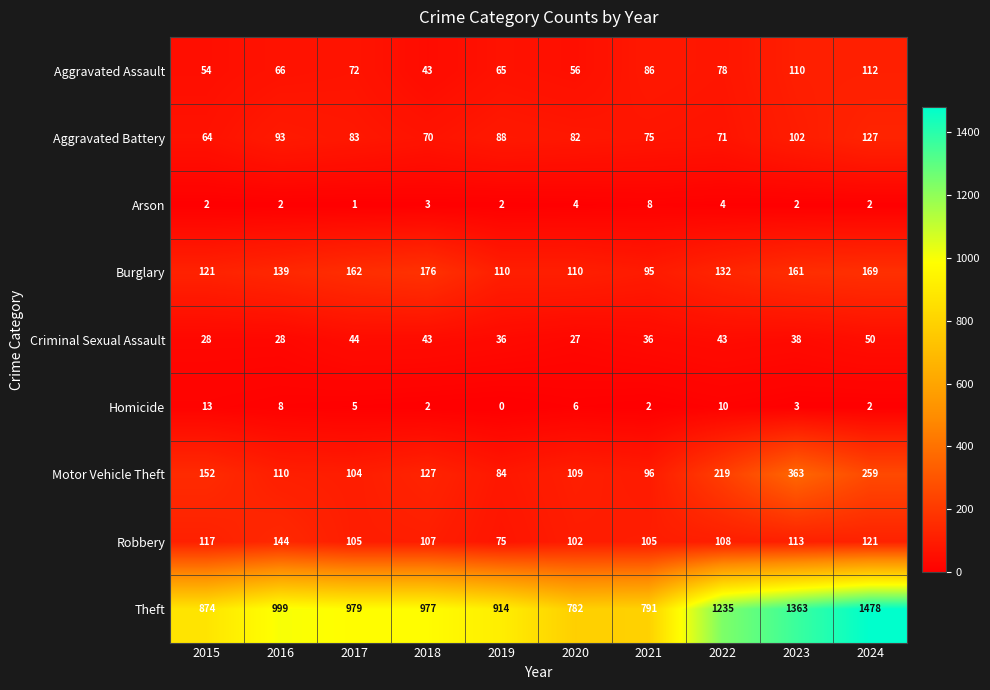

What is the total value across all series at 2018?

1548